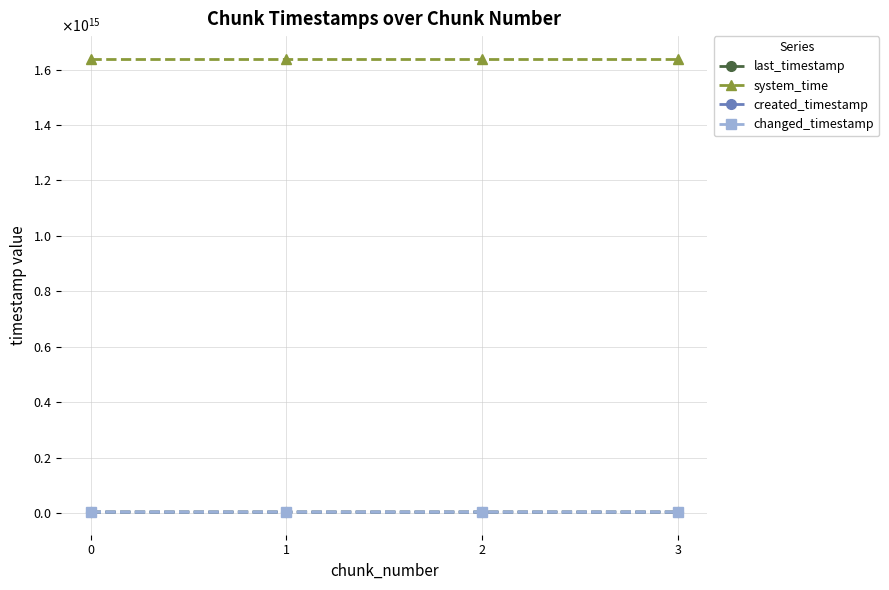

What value does the last_timestamp series have at 2, to the nearest 100?

4531717010200